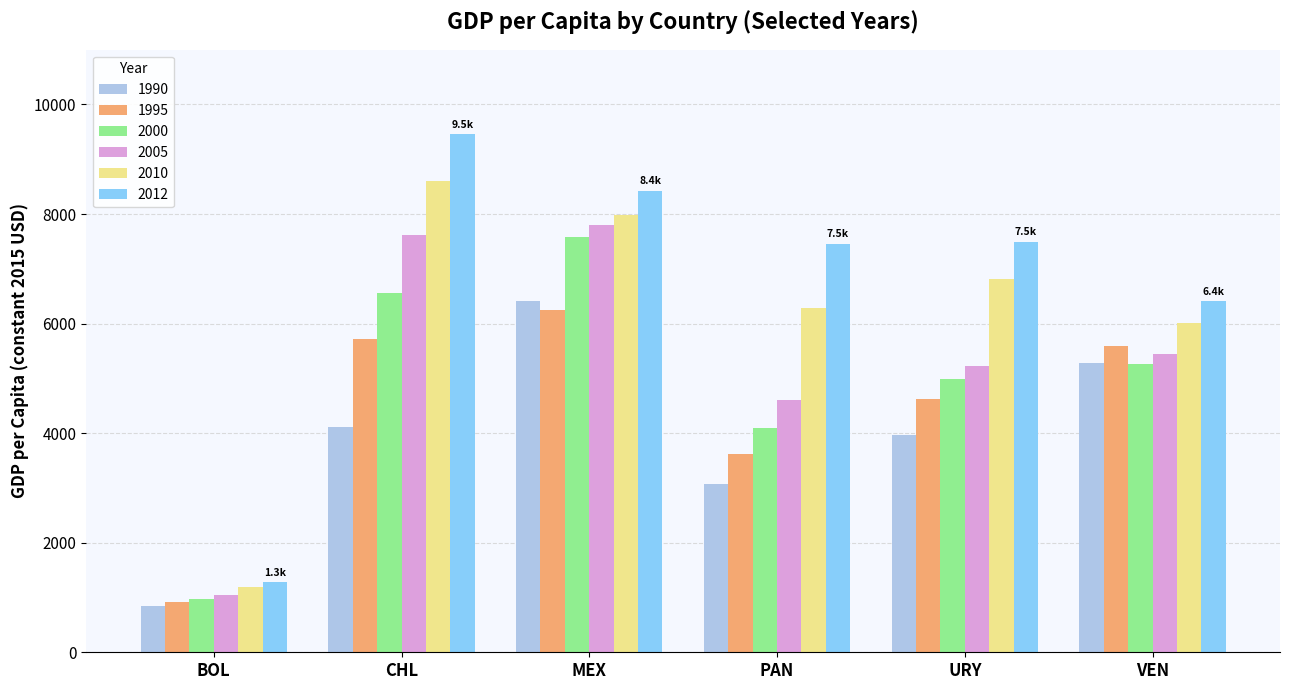

What is the greatest value displayed?

9452.7